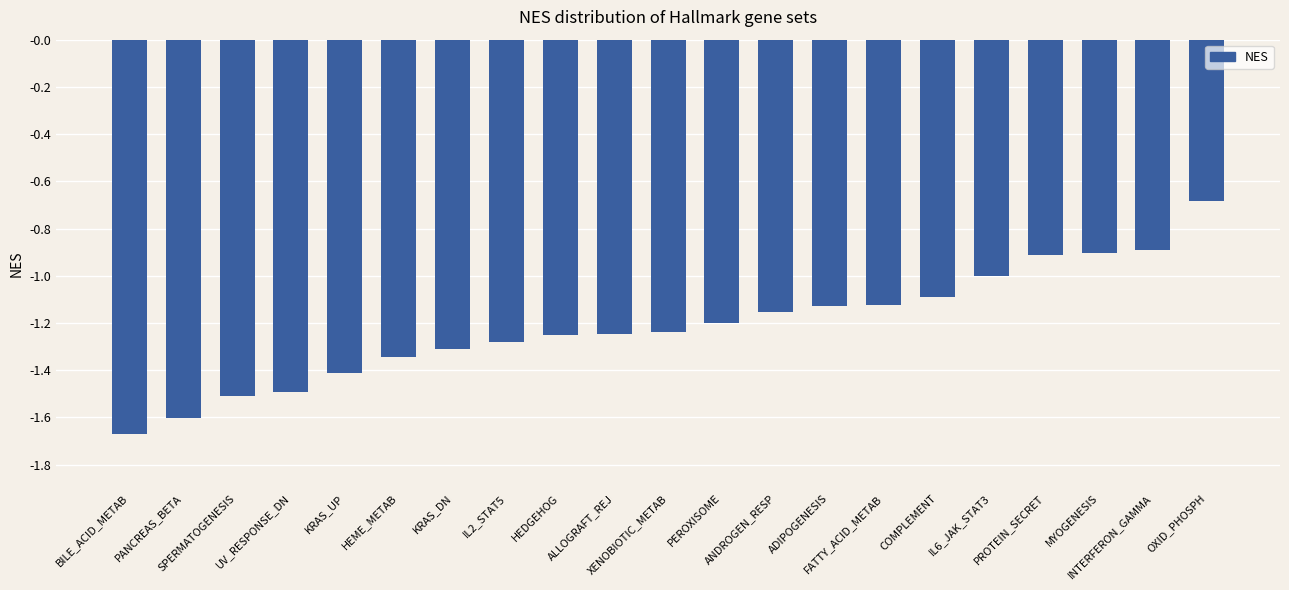

What is the maximum value shown in the chart?

-0.7